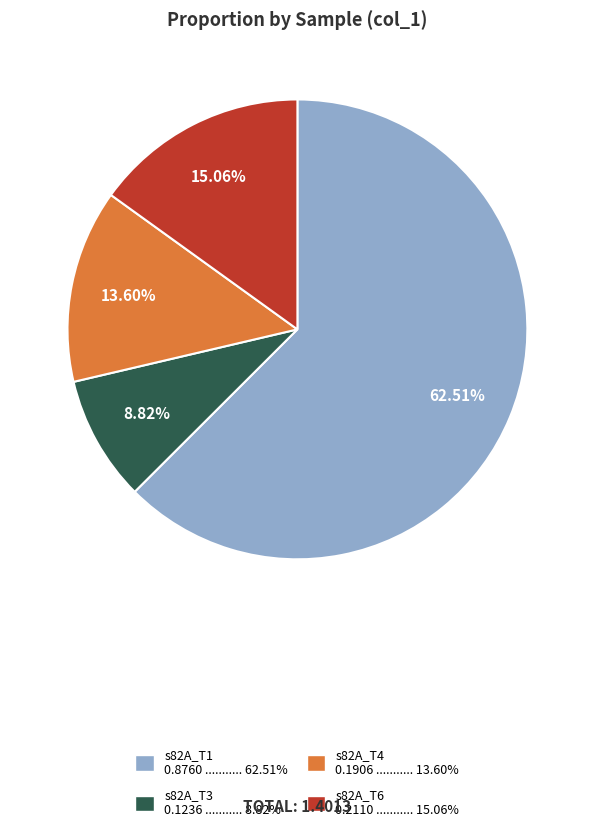

Does any single category account for the majority?

Yes